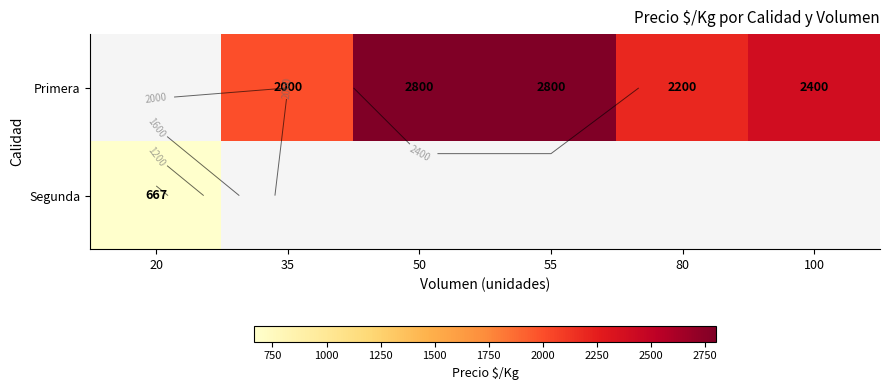

Between 80 and 55, which is larger?

55